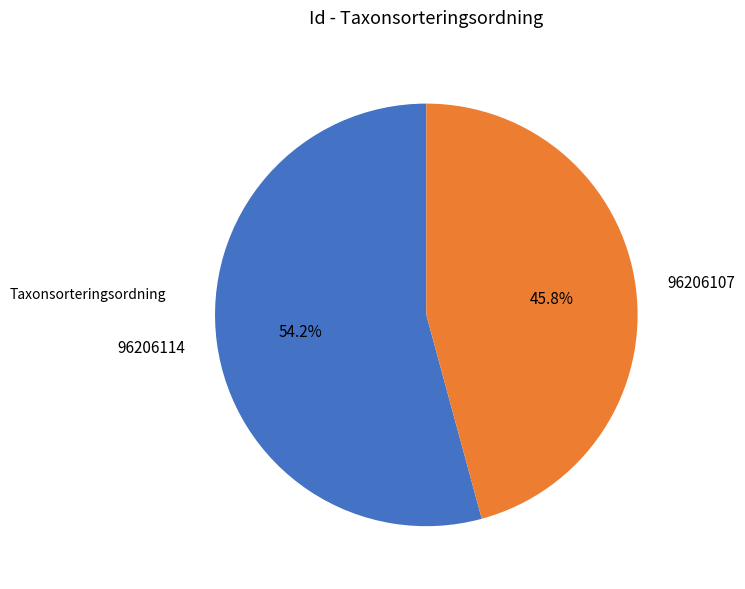

To the nearest percent, what is the difference between the largest and smallest slice percentages?

8%